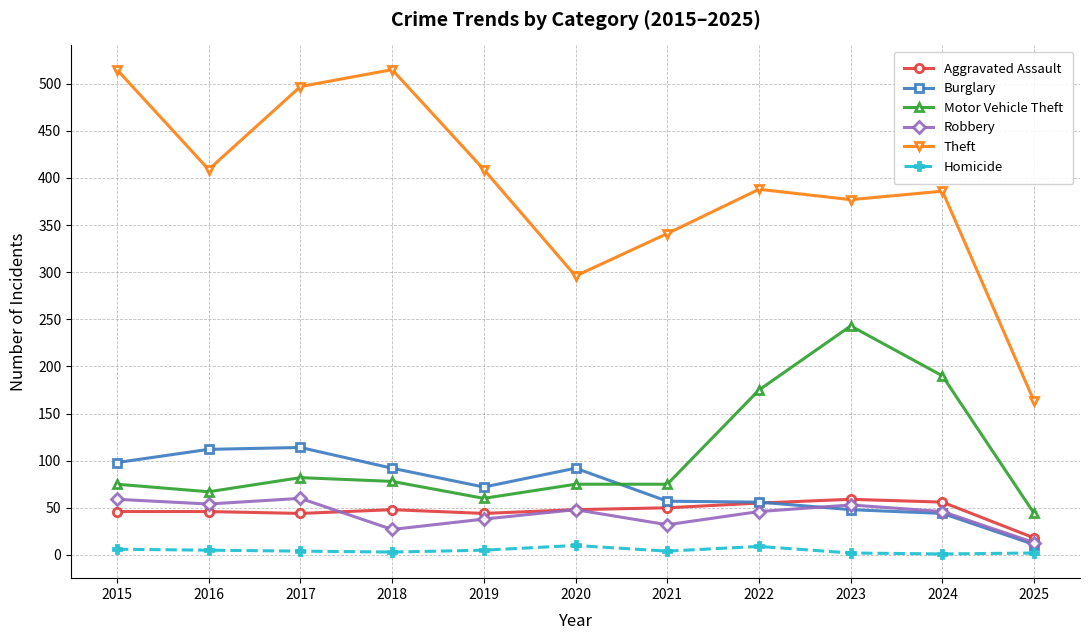

Which series has the widest spread of values?

Theft